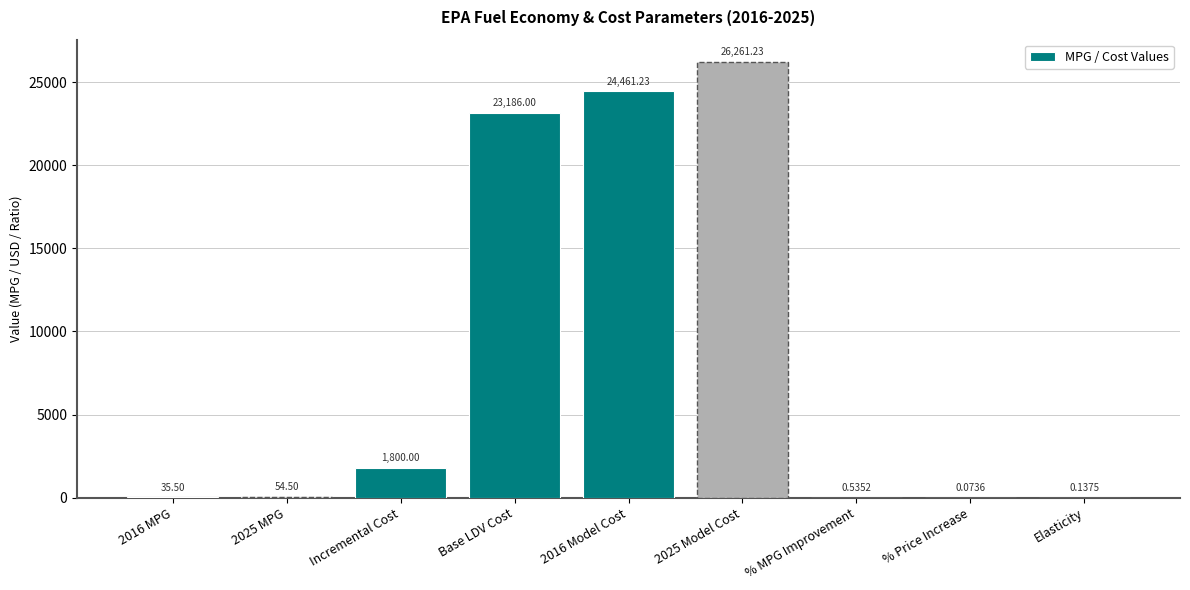

Reading left to right, extract all data points from this chart.

2016 MPG=35.5	2025 MPG=54.5	Incremental Cost=1800.0	Base LDV Cost=23186.0	2016 Model Cost=24461.2	2025 Model Cost=26261.2	% MPG Improvement=0.5	% Price Increase=0.1	Elasticity=0.1